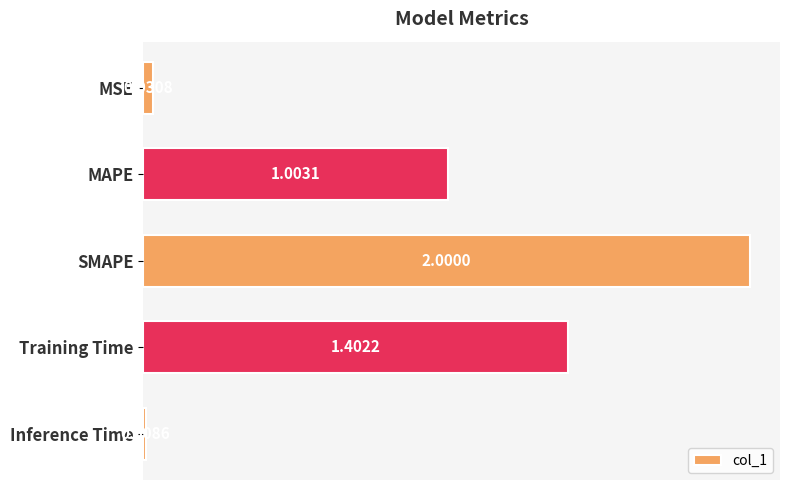

What is the difference between the maximum and minimum values?

2.0